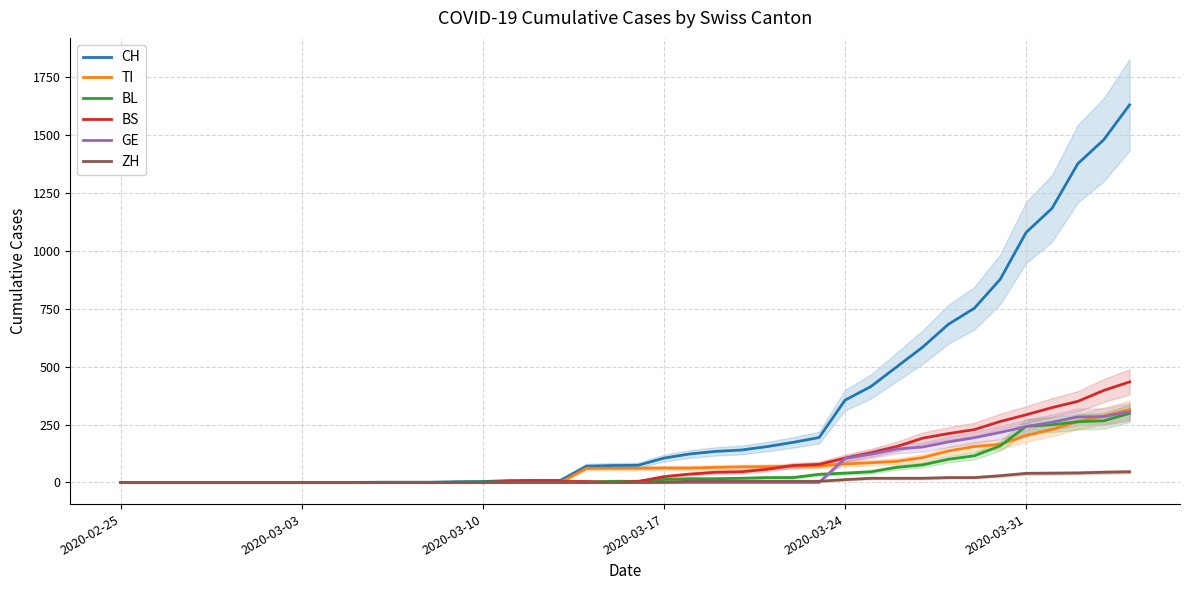

Reading left to right, transcribe all the data shown in this chart.

CH: 0	0	0	0	0	0	0	0	0	0	1	1	1	3	4	8	9	9	70	73	74	105	123	134	140	155	173	194	355	414	499	584	683	752	877	1079	1183	1376	1479	1630
TI: 0	0	0	0	0	0	0	0	0	0	0	0	0	0	0	0	0	0	61	61	61	62	62	65	67	68	70	71	80	85	91	107	136	155	165	202	229	263	287	314
BL: 0	0	0	0	0	0	0	0	0	0	0	0	0	1	2	2	2	2	2	5	5	13	16	16	18	21	21	35	40	46	65	76	100	115	158	242	249	262	266	298
BS: 0	0	0	0	0	0	0	0	0	0	0	0	0	0	0	4	4	4	4	0	4	25	36	44	46	57	73	78	105	128	155	191	211	228	263	292	323	350	397	434
GE: 0	0	0	0	0	0	0	0	0	0	0	0	0	0	0	0	0	0	0	0	0	0	0	0	0	0	0	0	103	122	144	153	175	193	216	241	260	283	284	305
ZH: 0	0	0	0	0	0	0	0	0	0	0	0	0	0	0	0	0	0	0	0	0	1	5	5	5	5	5	5	12	18	18	18	21	21	29	39	40	41	44	46